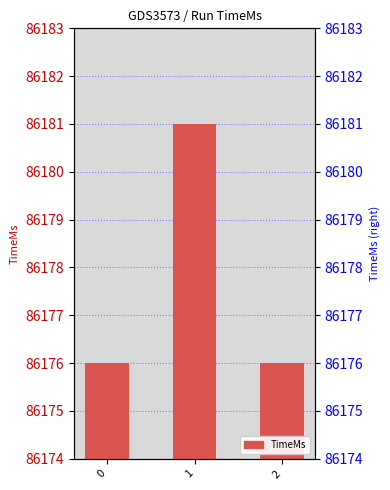

Which has a higher value, 0 or 1?

1